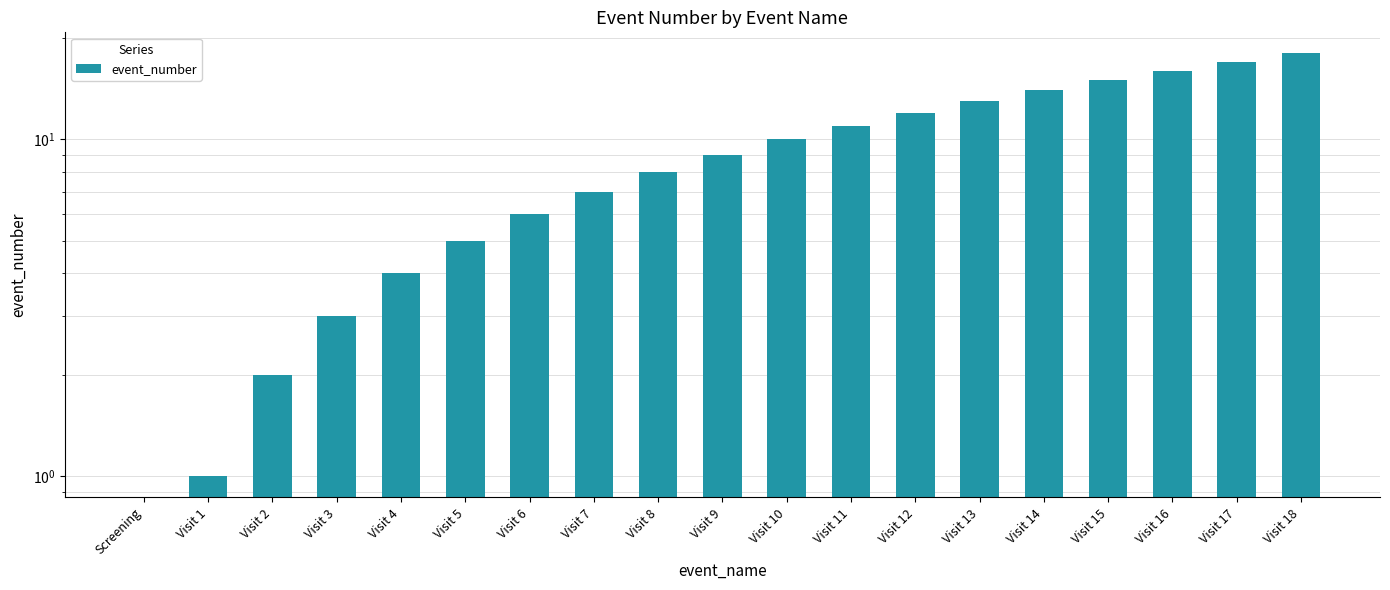

How many bars are there in total?

19